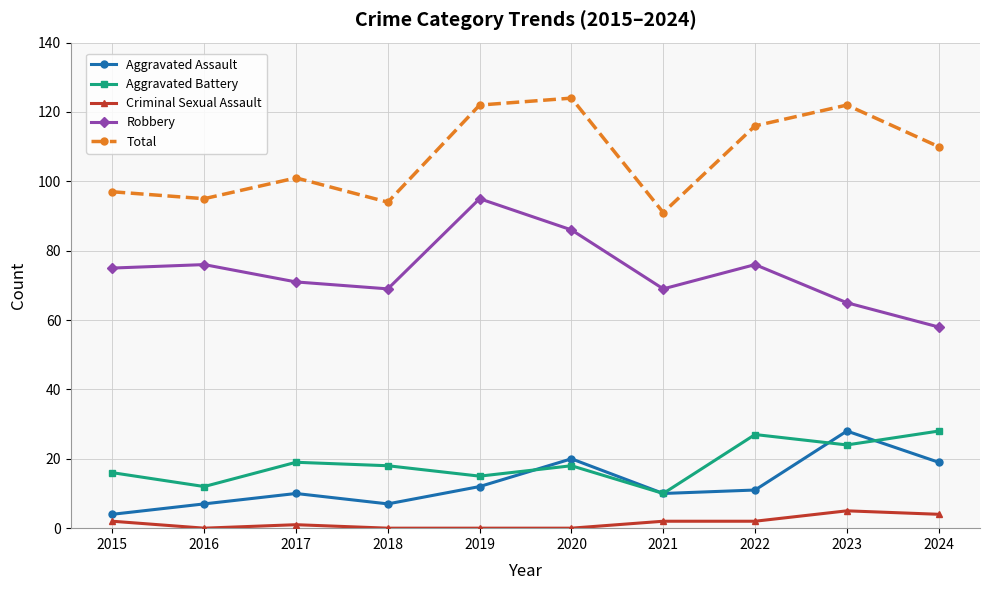

How many lines are shown in the chart?

5